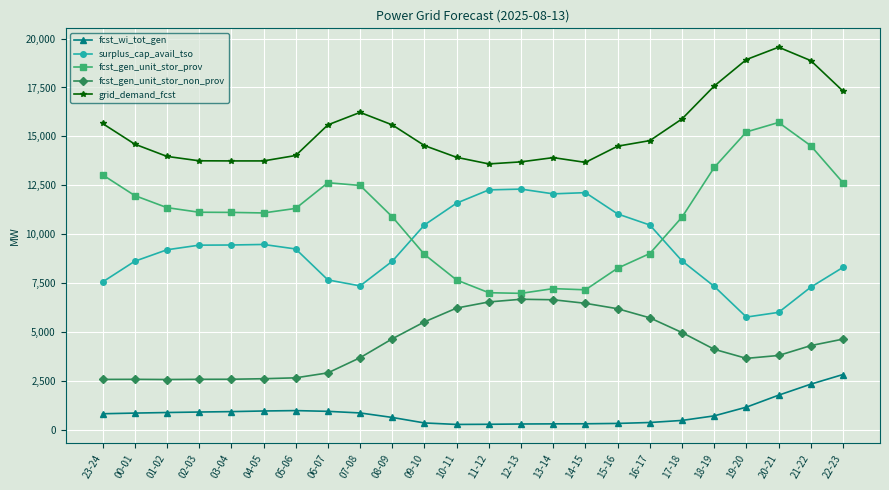

Which series has the widest spread of values?

fcst_gen_unit_stor_prov